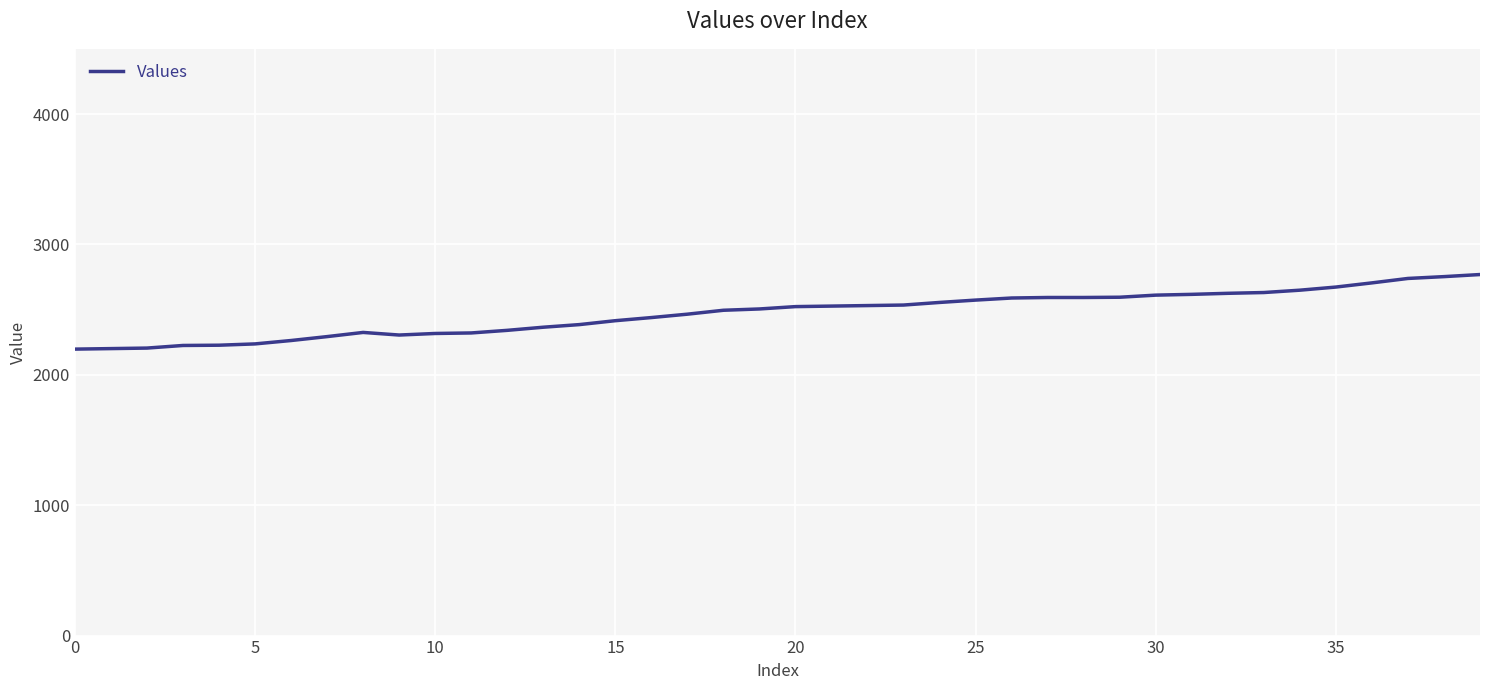

What is the minimum value shown in the chart?

2197